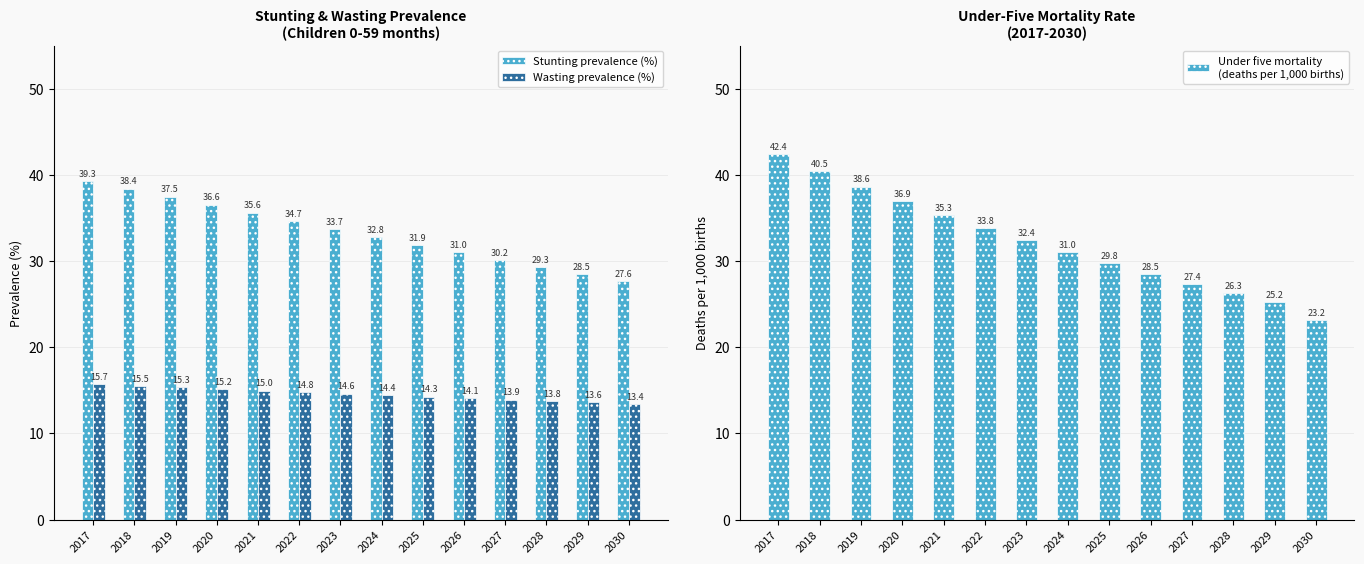

What is the spread (max minus min) of values at 2027?

16.2